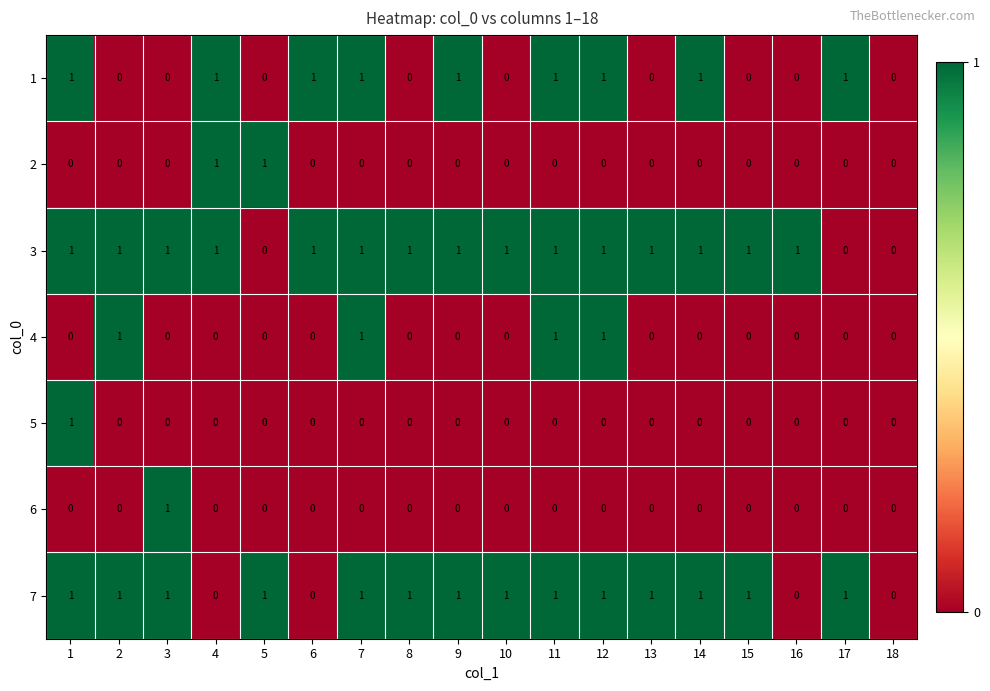

What is the total value across all series at 6?

2